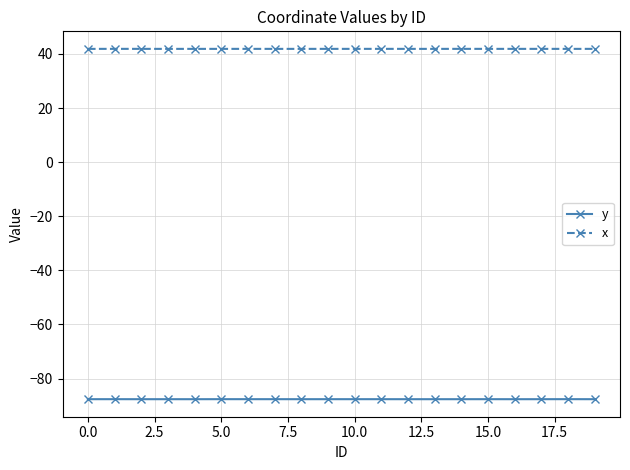

What is the minimum value for x?

41.9